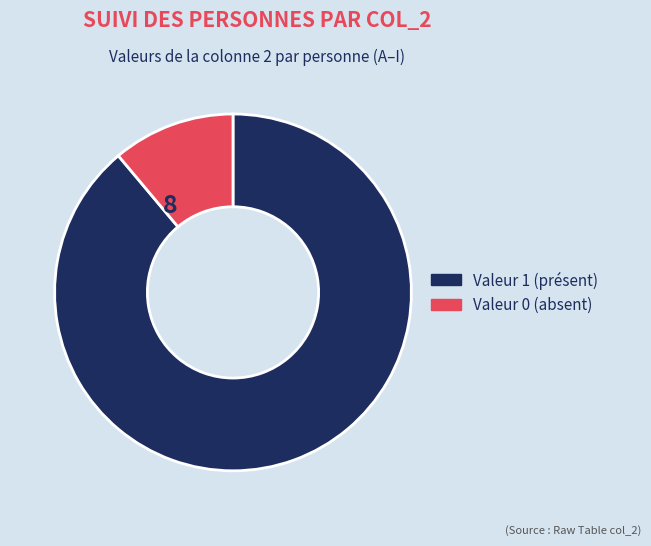

Is there any slice that represents more than half of the pie?

Yes